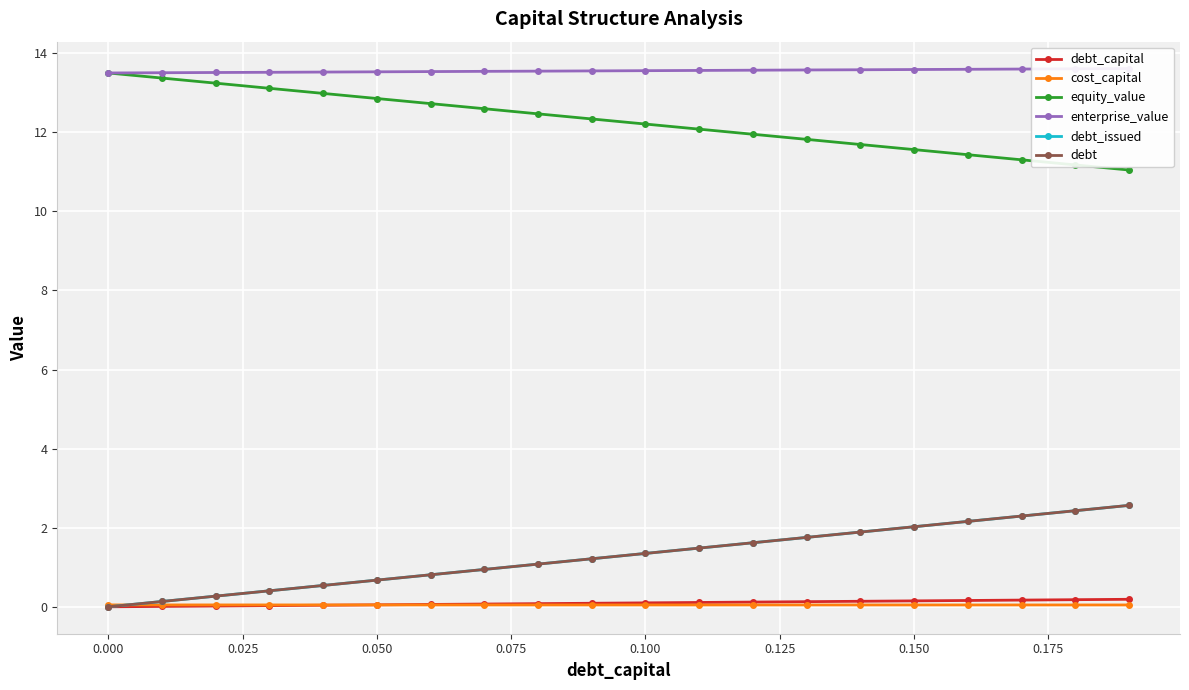

What is the maximum value shown in the chart?

13.6